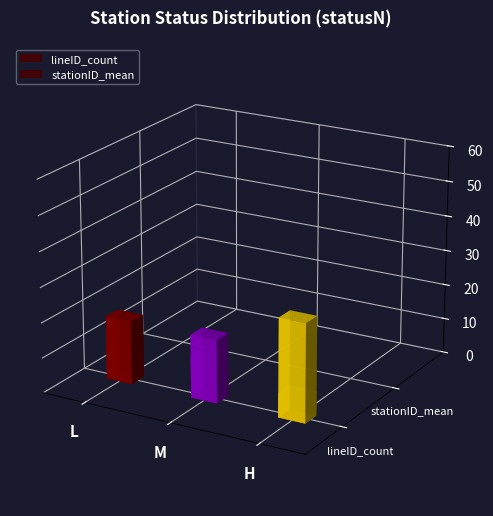

Does the chart contain any negative values?

No